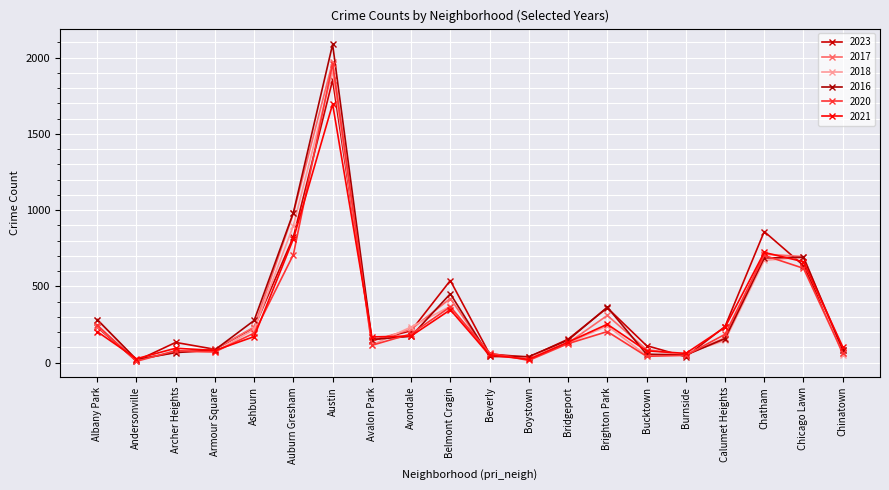

Which series changed the most between Albany Park and Calumet Heights?

2018